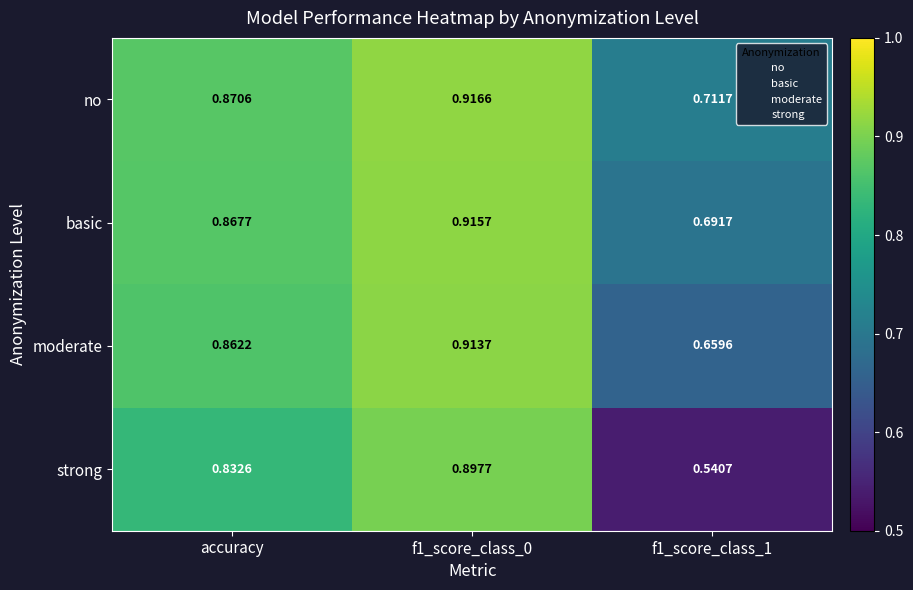

Which series has the widest spread of values?

strong